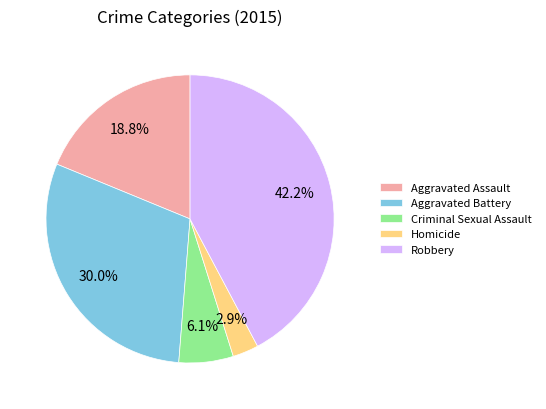

Count the number of slices in the pie.

5